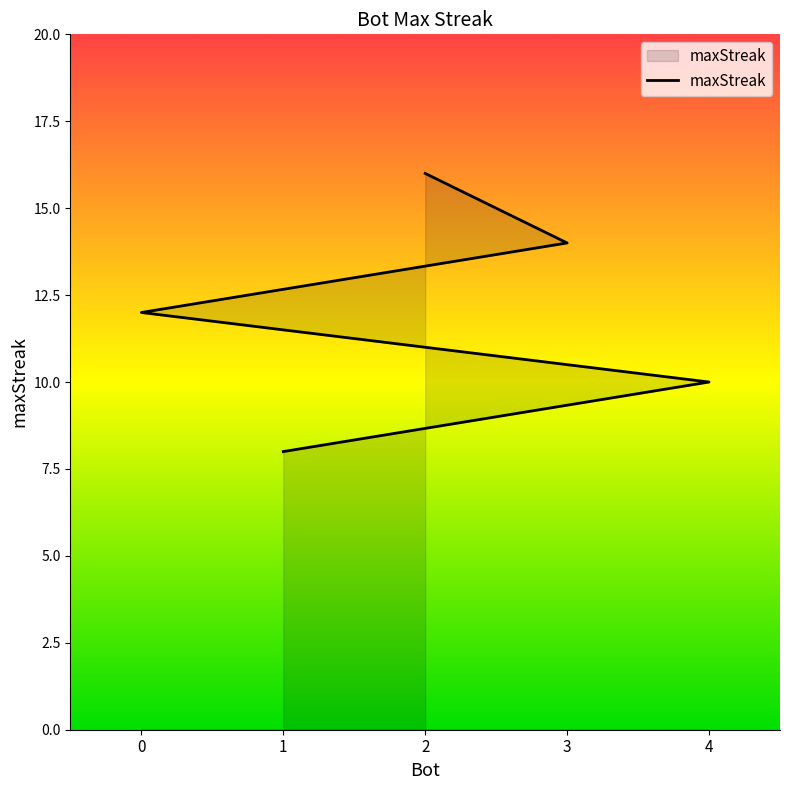

Between 4 and 3, which is larger?

3